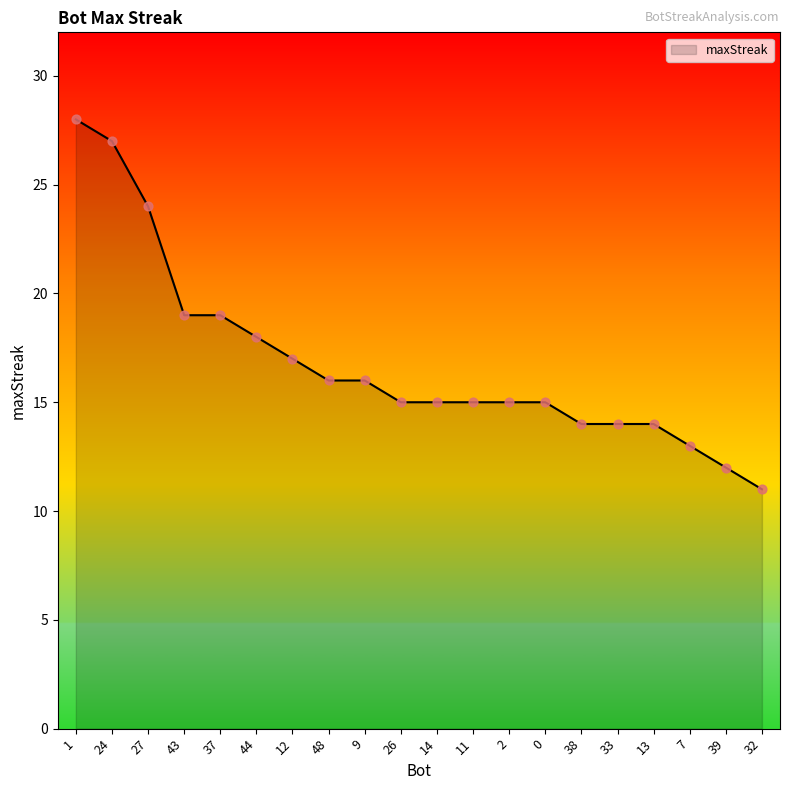

What is the change in value from 44 to 26?

-3